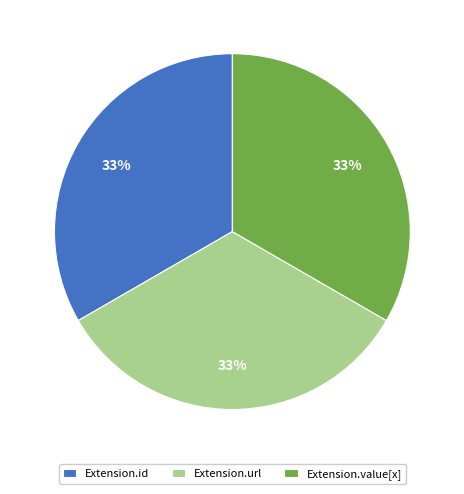

Approximately how many times larger is the value at Extension.url compared to Extension.value[x]?

1.0